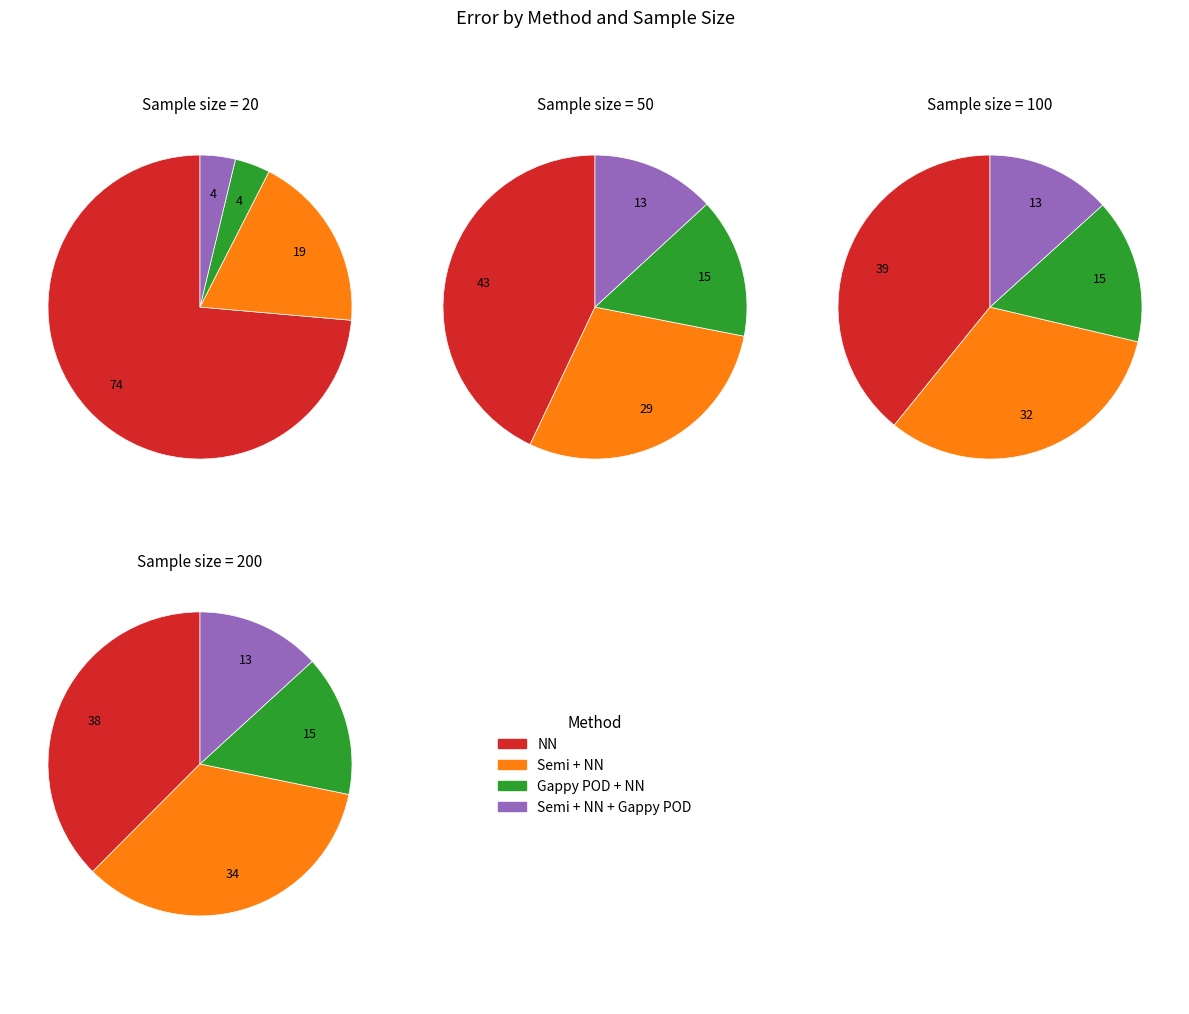

Is it true that Gappy POD + NN is 15% of the pie?

True